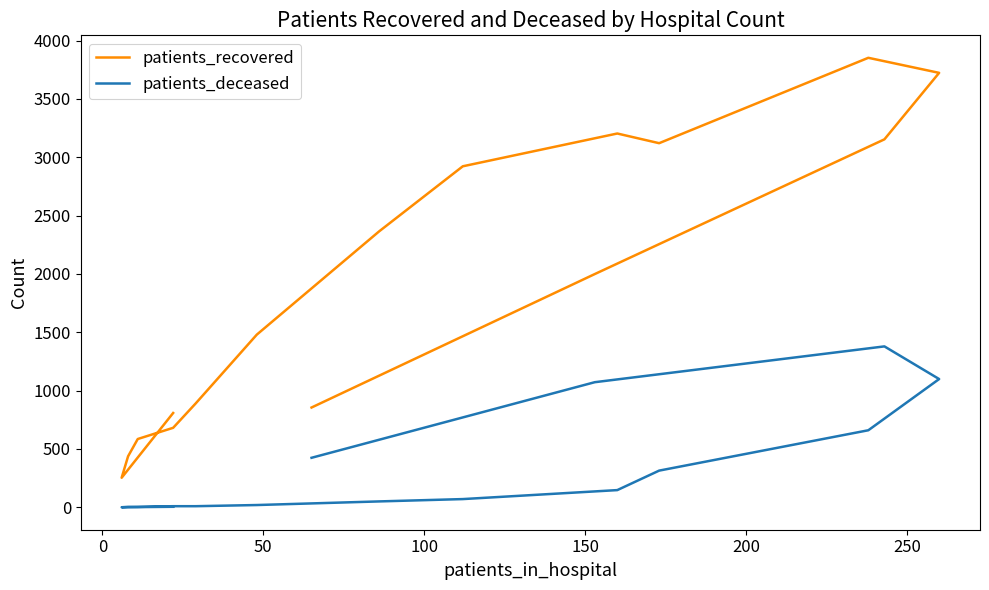

Rank the series by their average value, from lowest to highest.

patients_deceased, patients_recovered